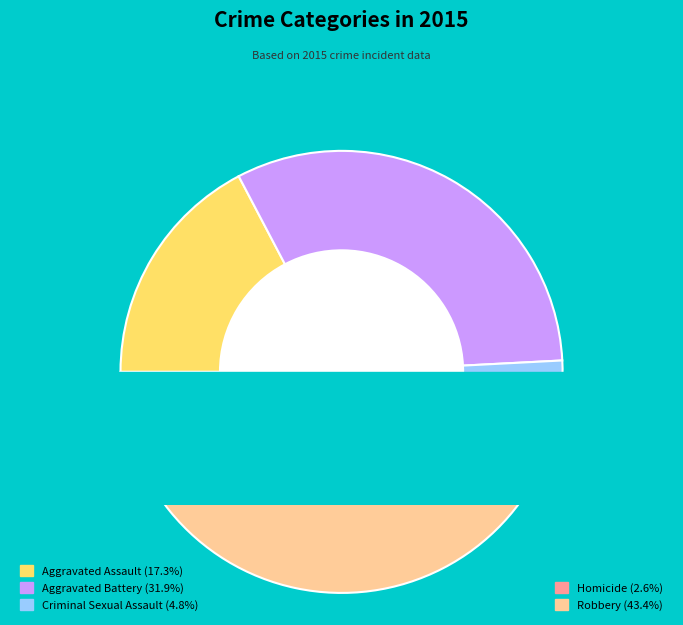

Which has a higher value, Criminal Sexual Assault or Aggravated Battery?

Aggravated Battery